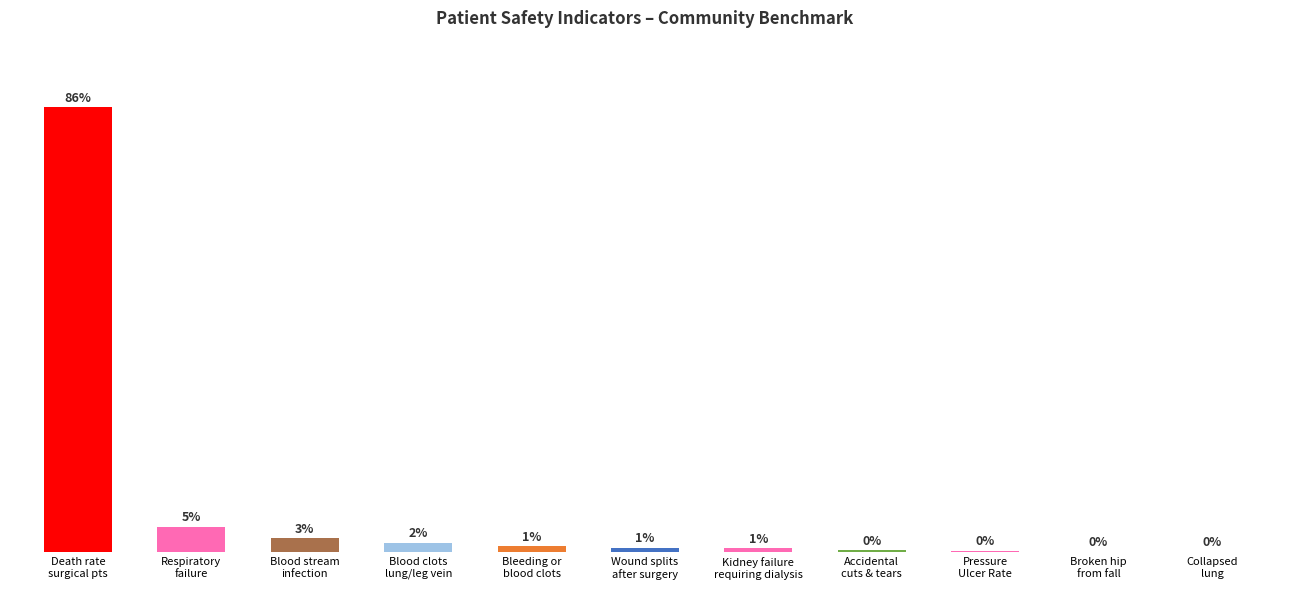

How many data points are less than 1?

4